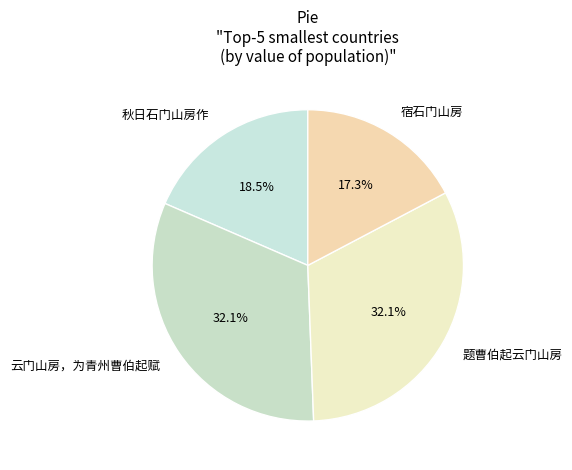

How much of the chart is everything except 秋日石门山房作?

81.5%